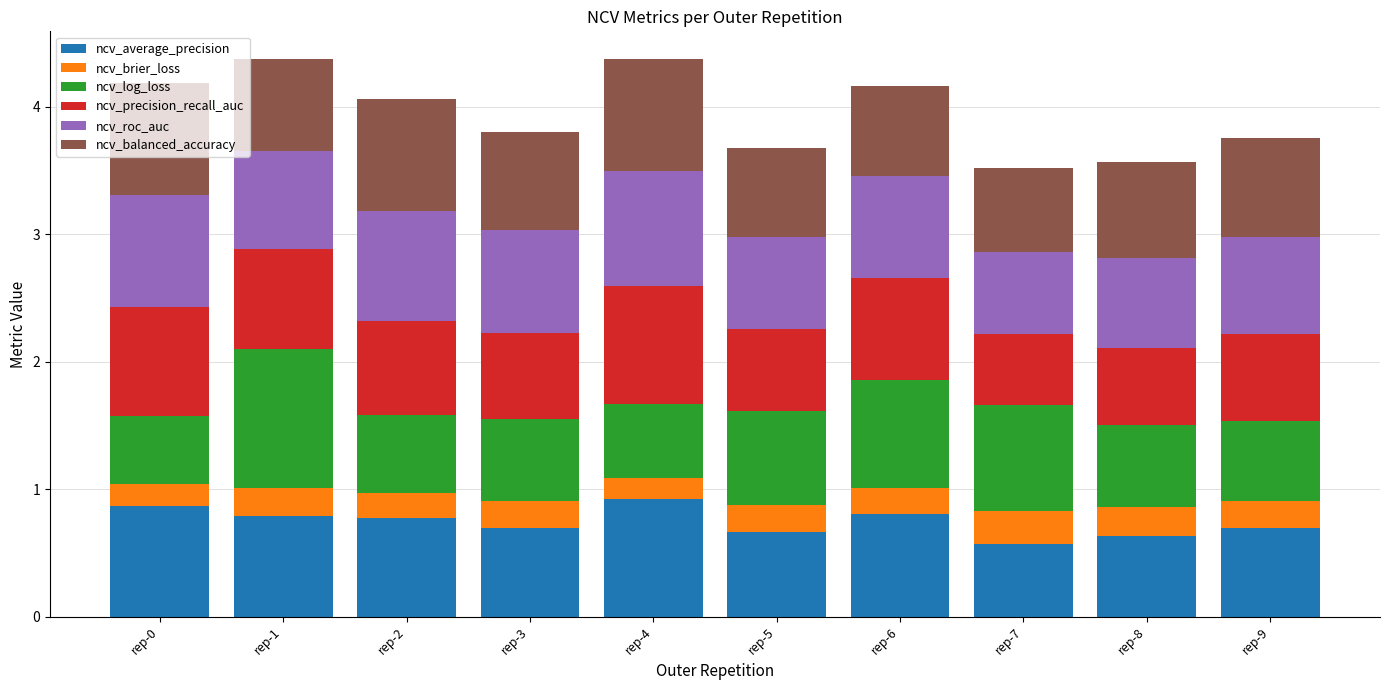

The ncv_average_precision series shows 0.7 at rep-3. True or false?

True